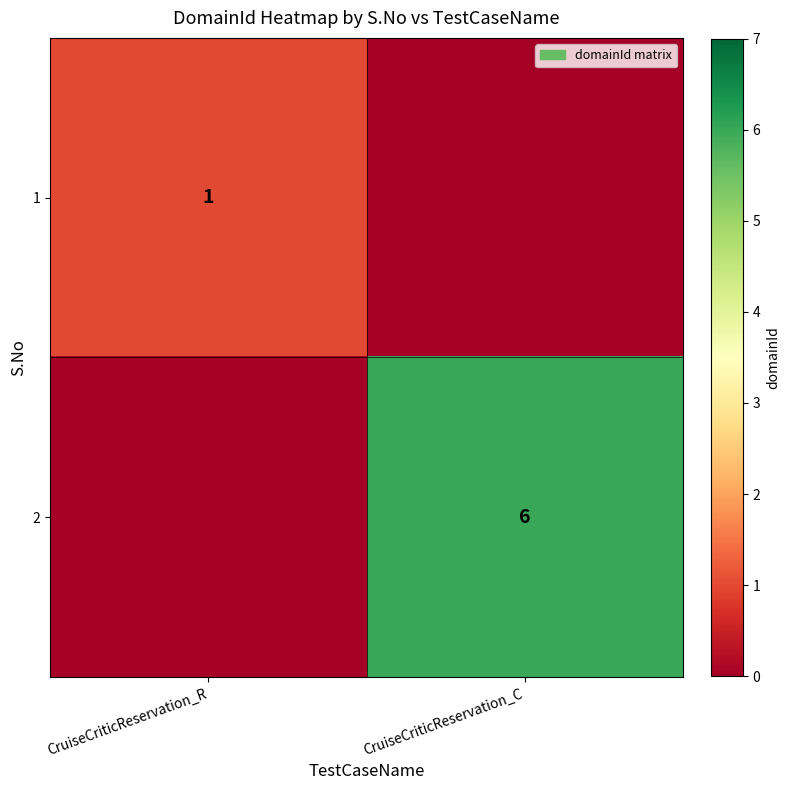

The 2 series shows 6 at CruiseCriticReservation_C. True or false?

True